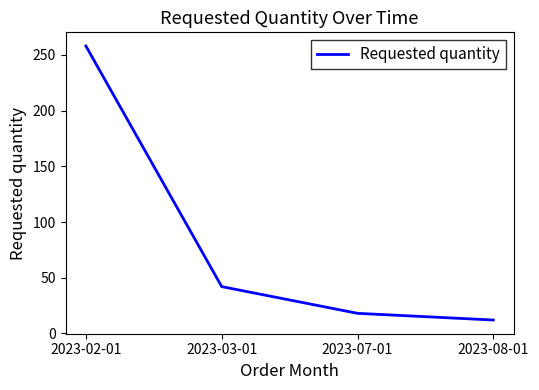

Rank the categories by value from lowest to highest.

2023-08-01, 2023-07-01, 2023-03-01, 2023-02-01